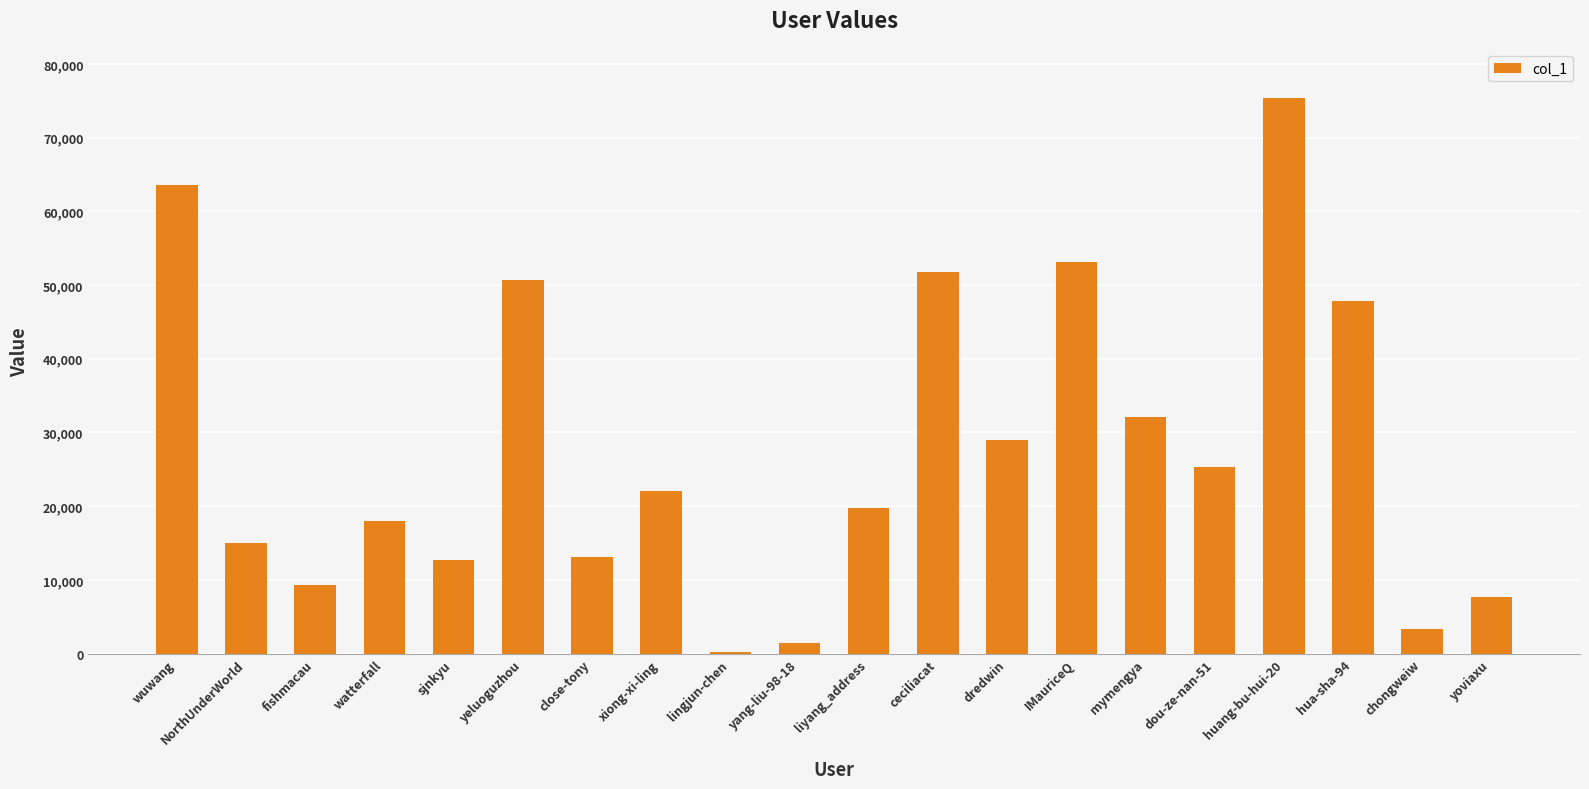

The value at wuwang is 19277. True or false?

False